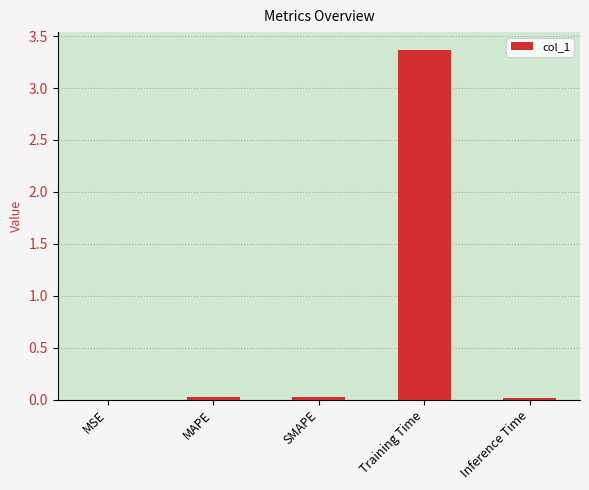

The chart shows a value of 0.0 at MSE. True or false?

True